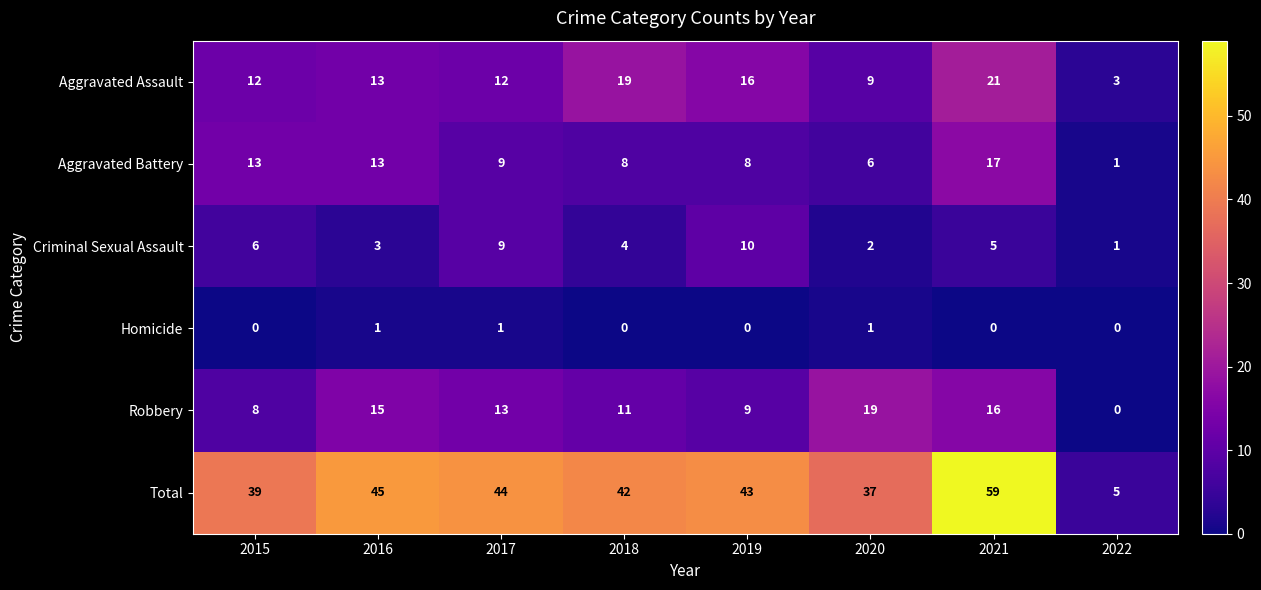

Which series changed the most between 2016 and 2018?

Aggravated Assault